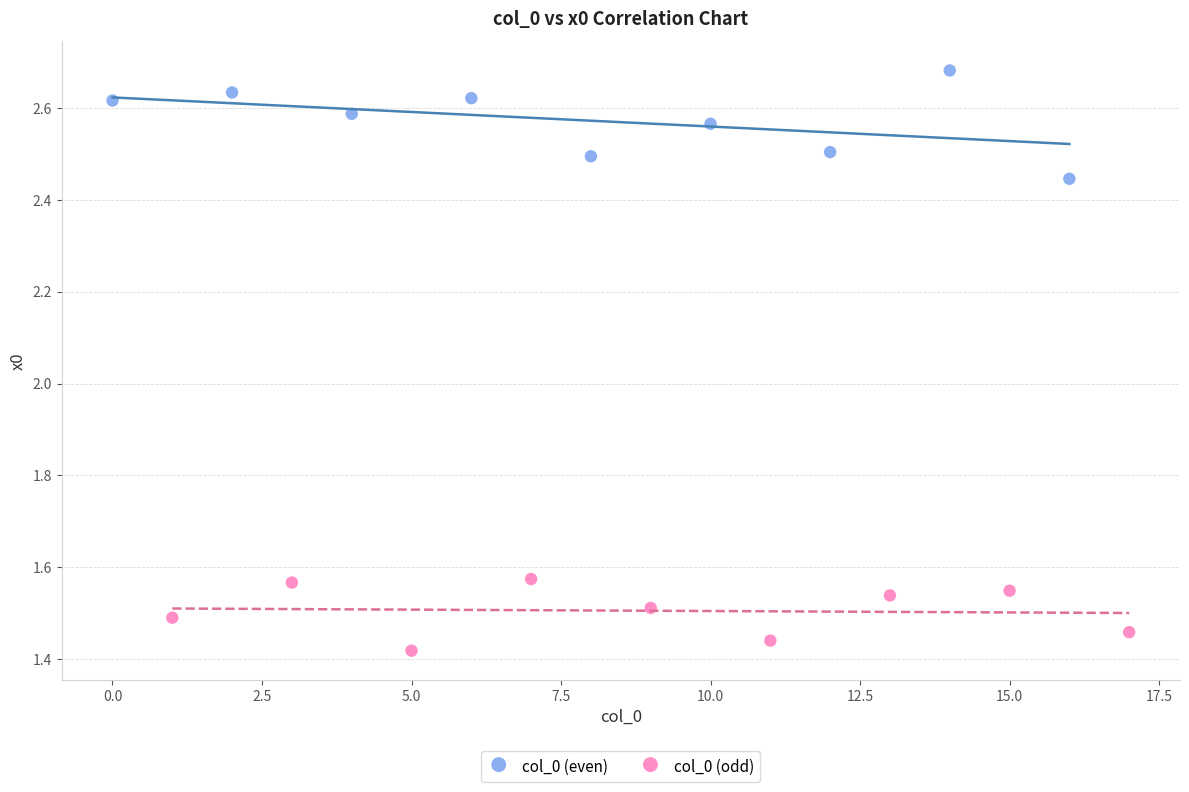

Which series contains the lowest Y value?

col_0 (odd)